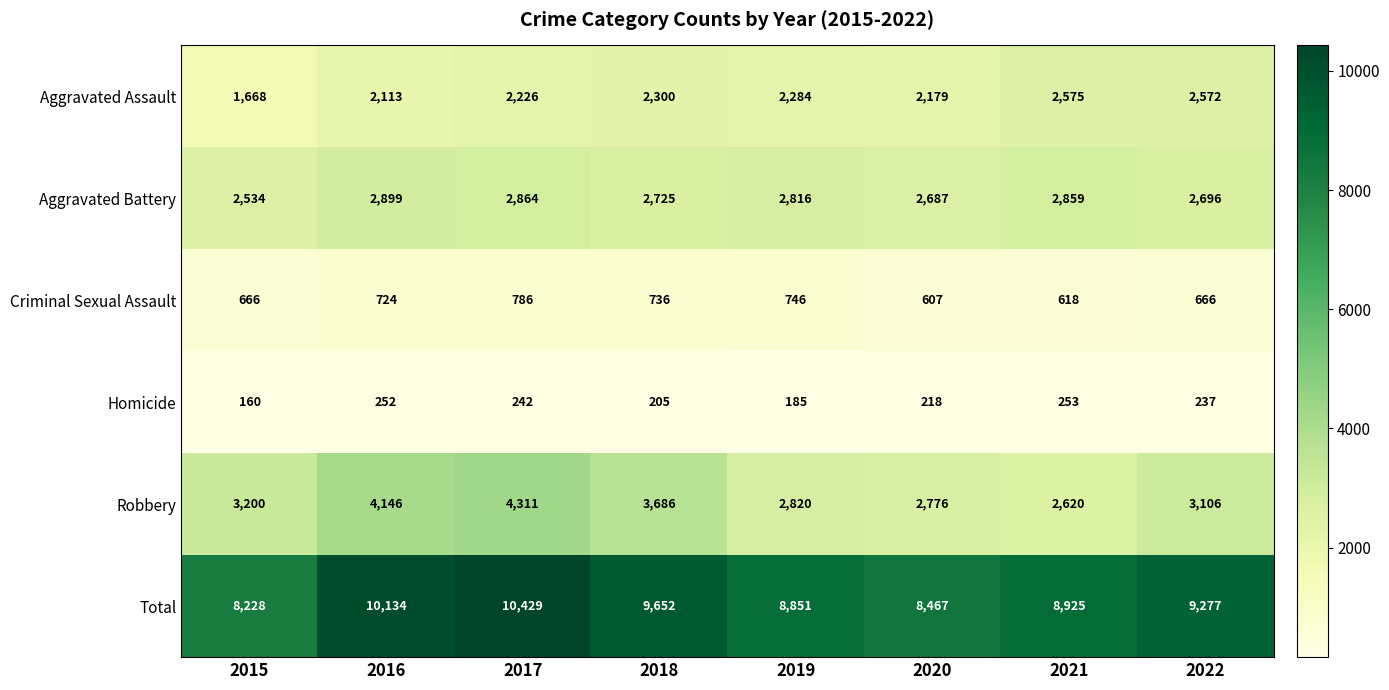

At how many categories does at least one series exceed 3707?

8